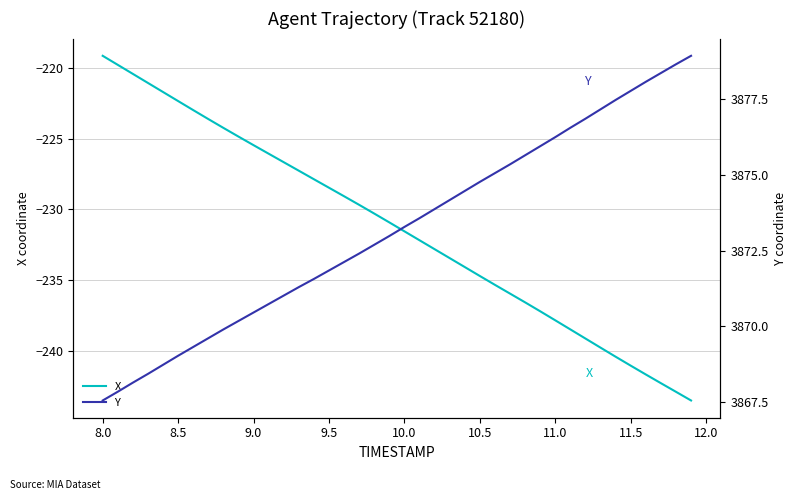

What is the difference between the maximum and minimum values in the Y series?

11.4